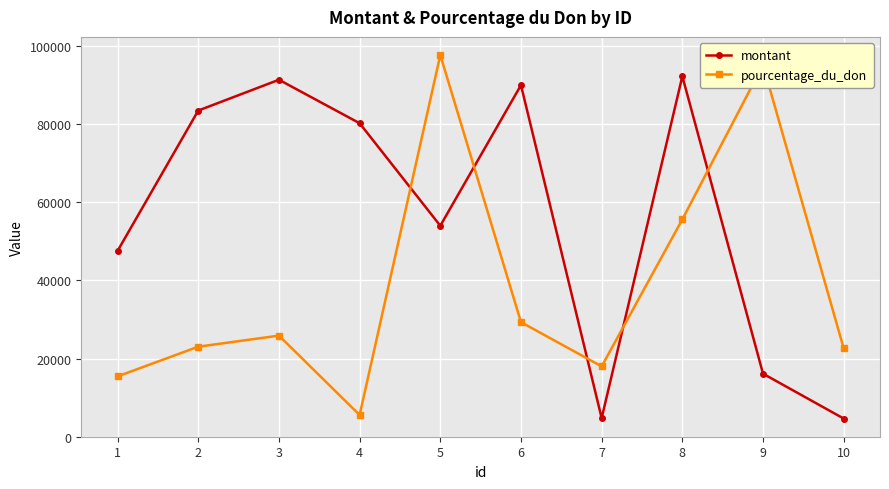

How many lines are shown in the chart?

2